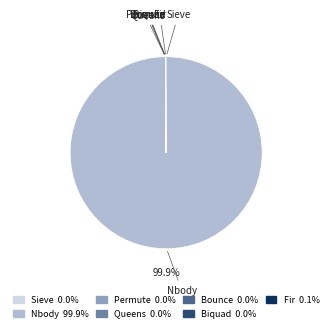

What is the largest slice in the pie chart?

Nbody